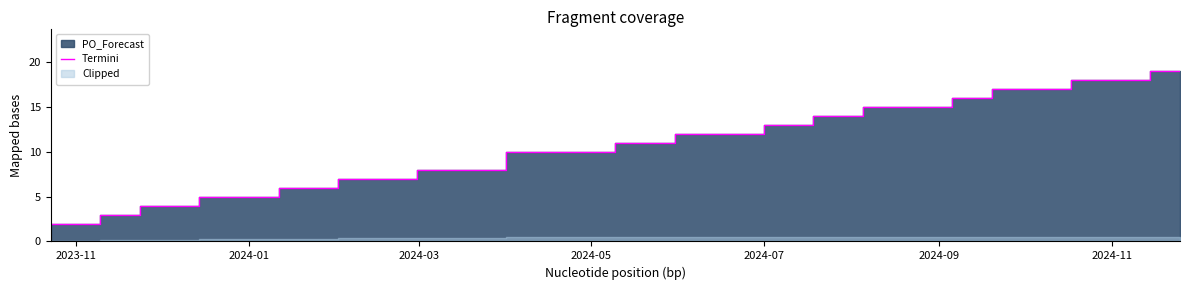

What is the maximum value for Termini?

19